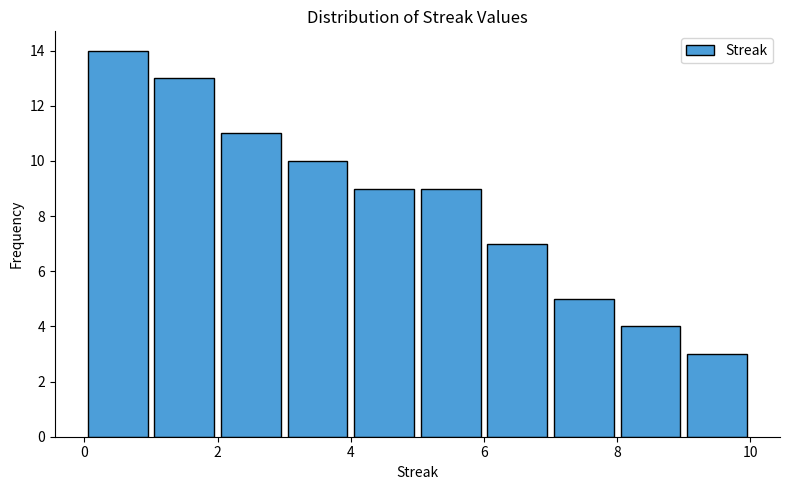

What is the height of the bar covering 7 to 8 on the x-axis? The values are not printed on the chart, so give them approximately, as read against the axis.

5